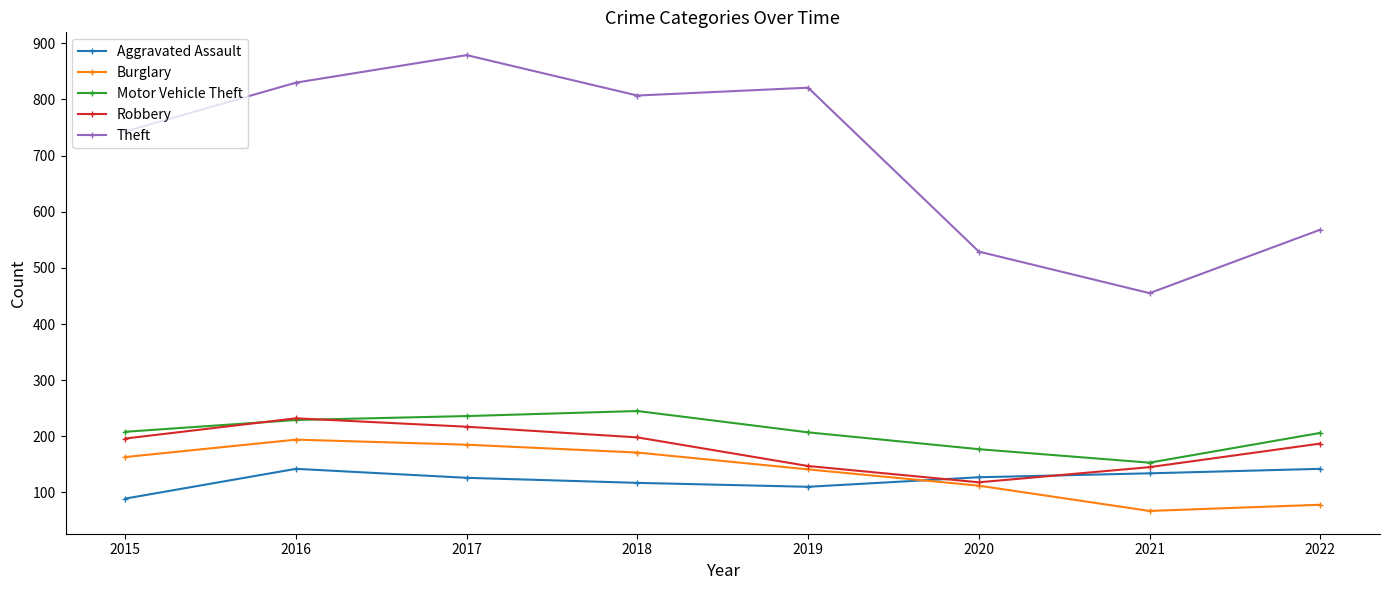

Which series has the widest spread of values?

Theft